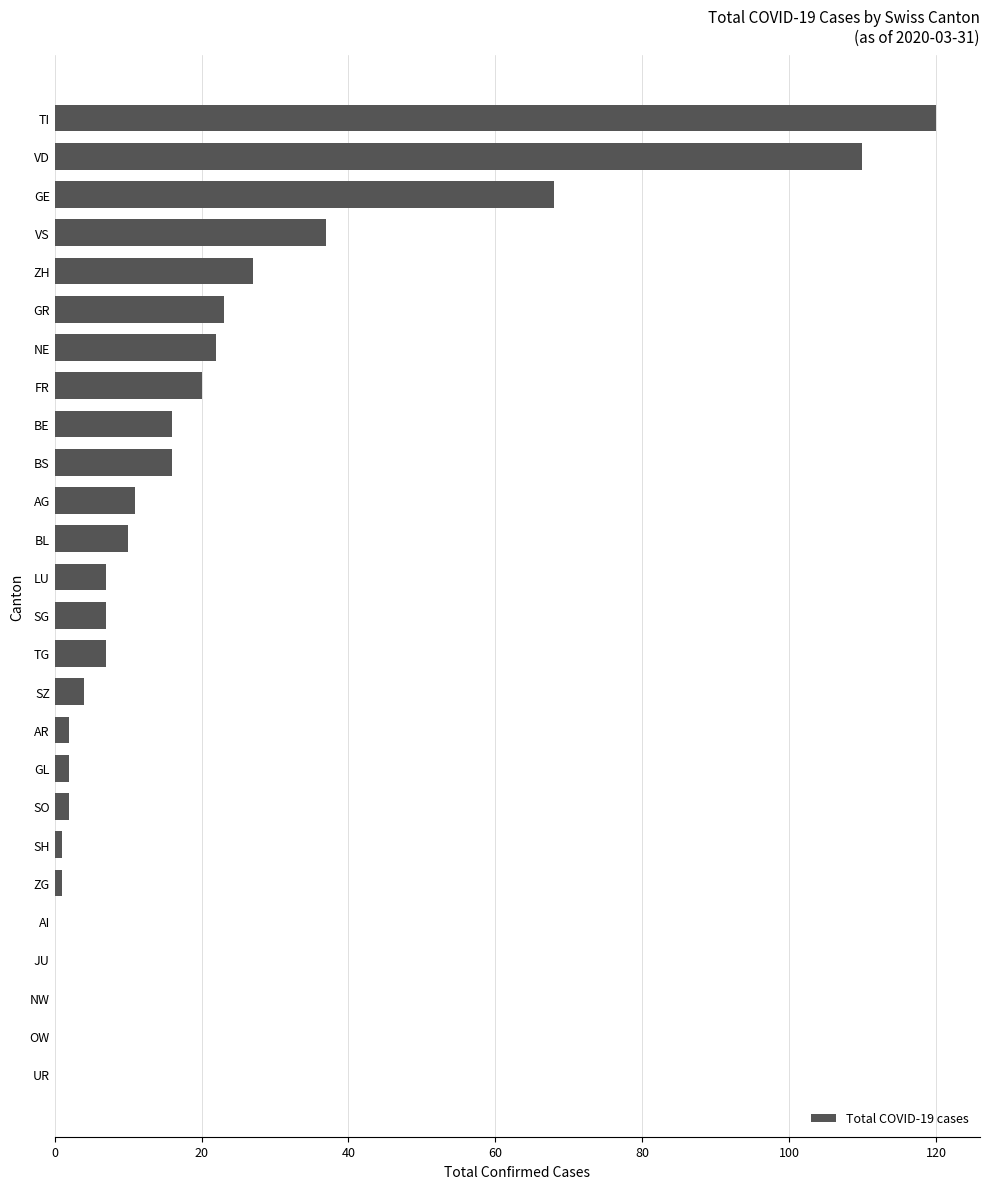

Between GE and SG, which is larger?

GE